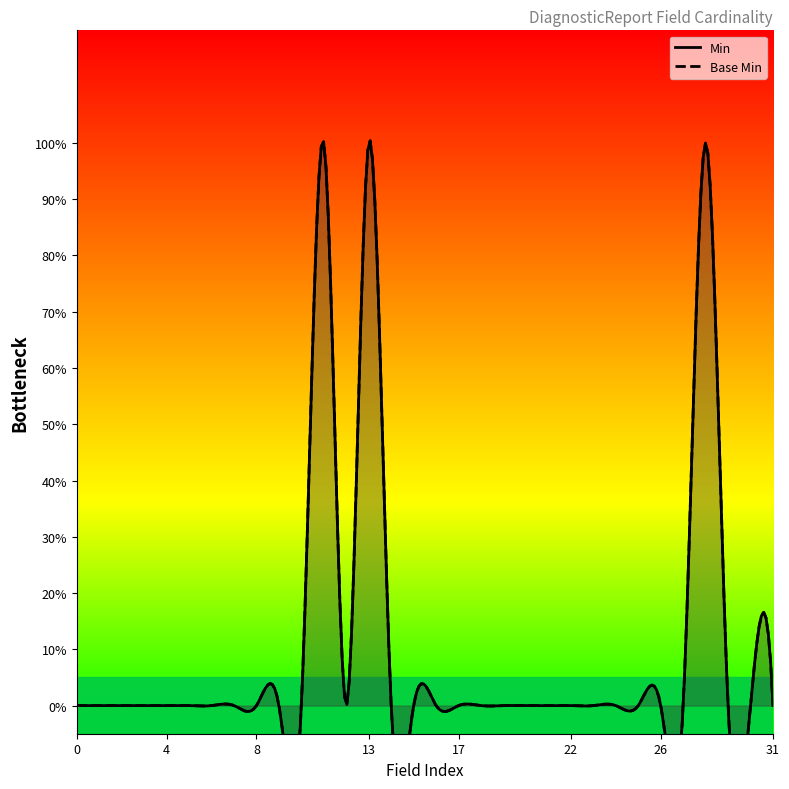

Which series has the largest total across all categories?

Min